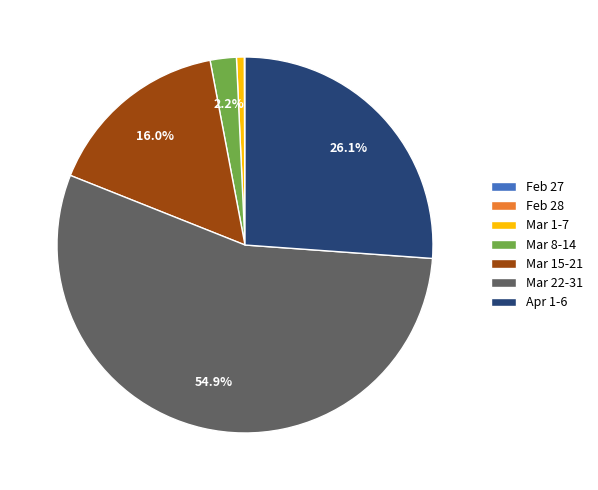

Between Apr 1-6 and Mar 22-31, which is larger?

Mar 22-31